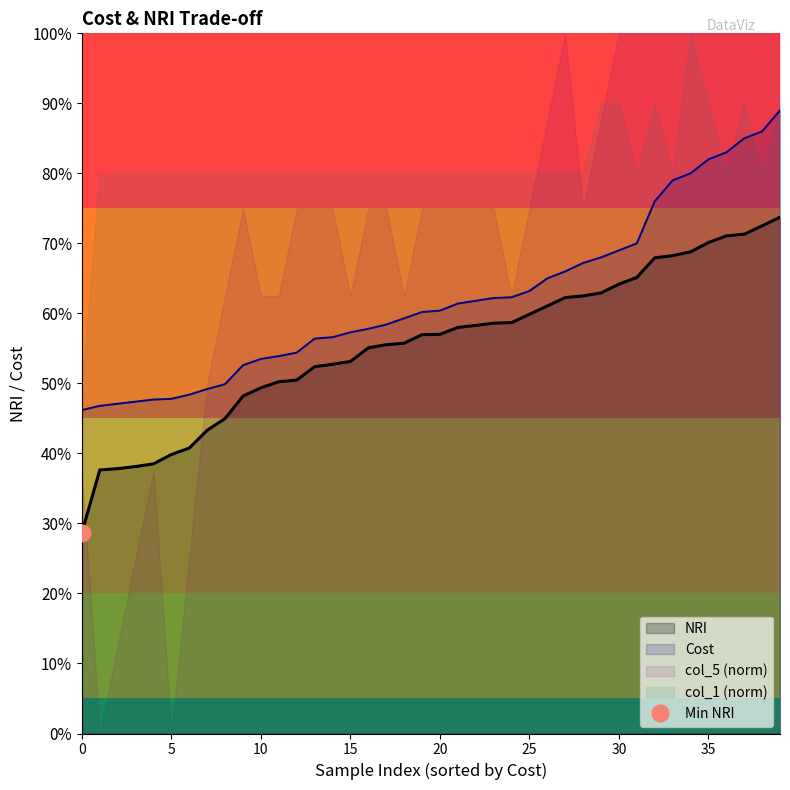

How many lines are shown in the chart?

2